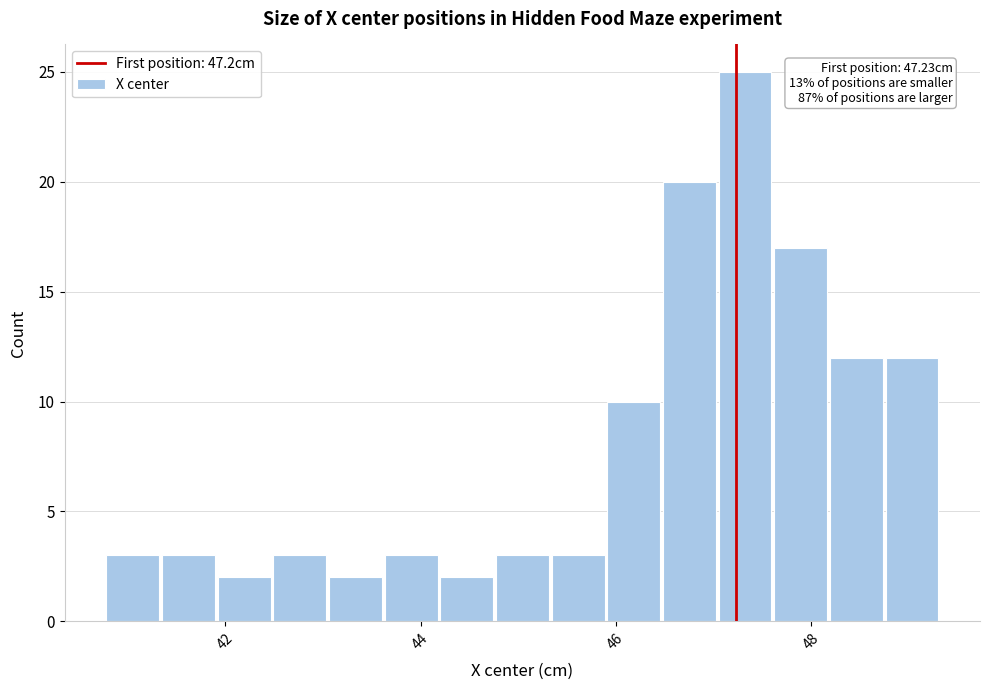

Around what value on the x-axis is the tallest bar? Give the approximate position of its centre, as read against the axis.

47.4